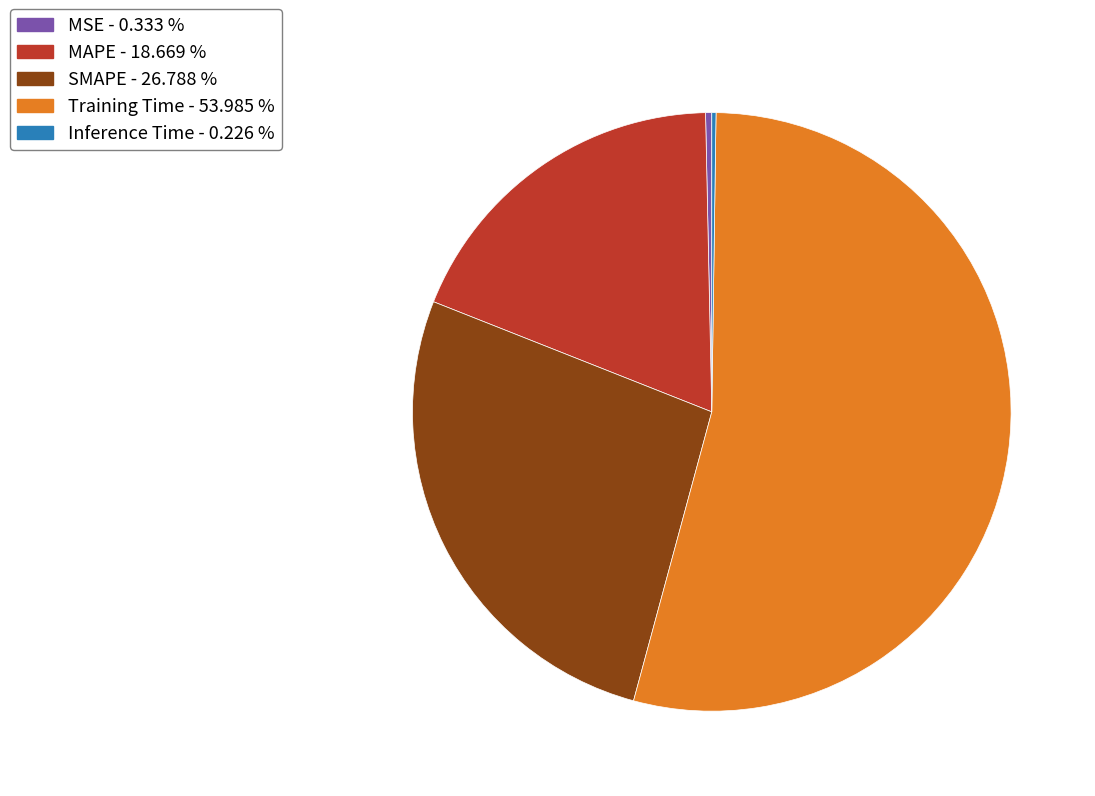

Is Training Time - 53.985 % the majority of the pie?

Yes